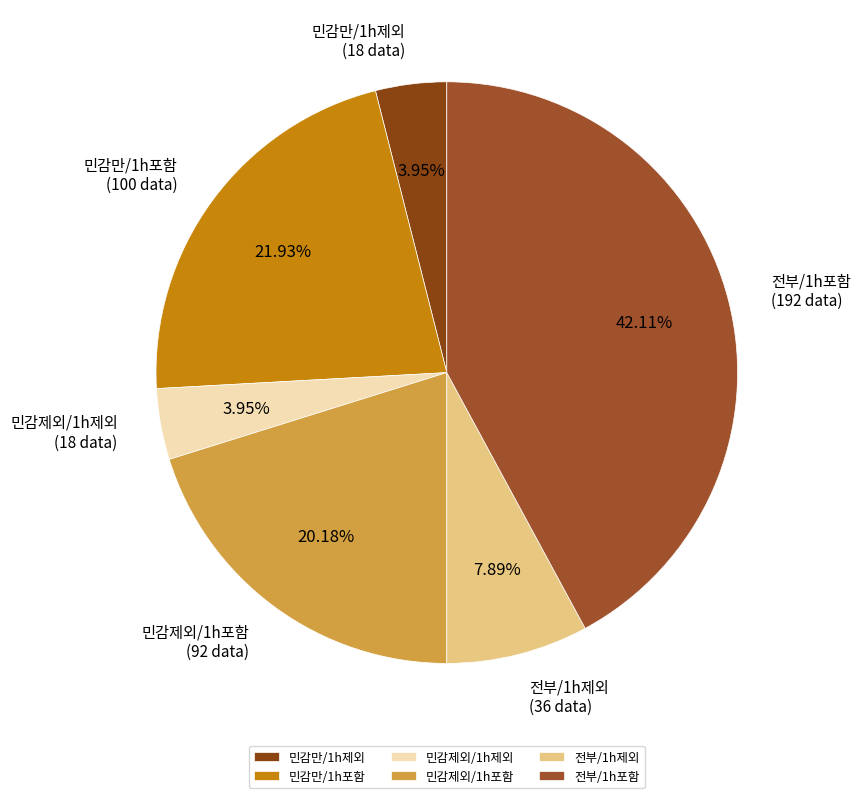

Between 민감만/1h제외 and 전부/1h제외, which is larger?

전부/1h제외